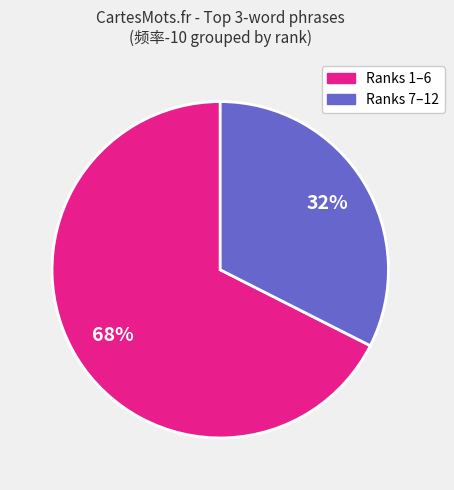

Is there a majority slice in this chart?

Yes